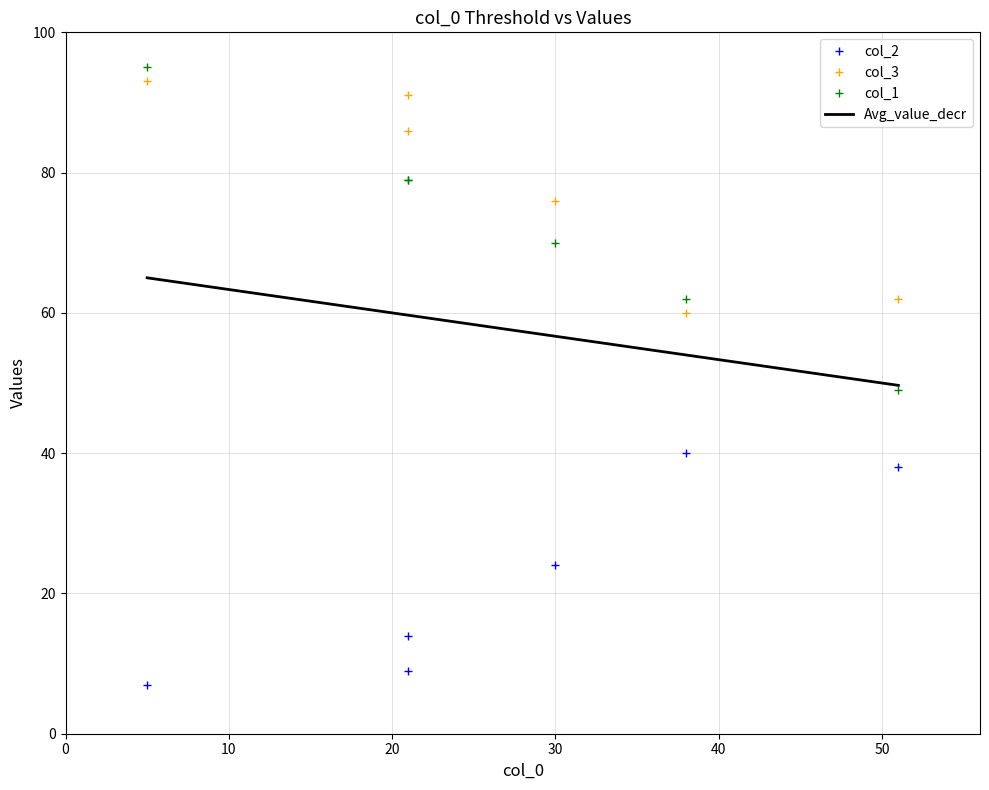

At how many categories does at least one series exceed 92?

1